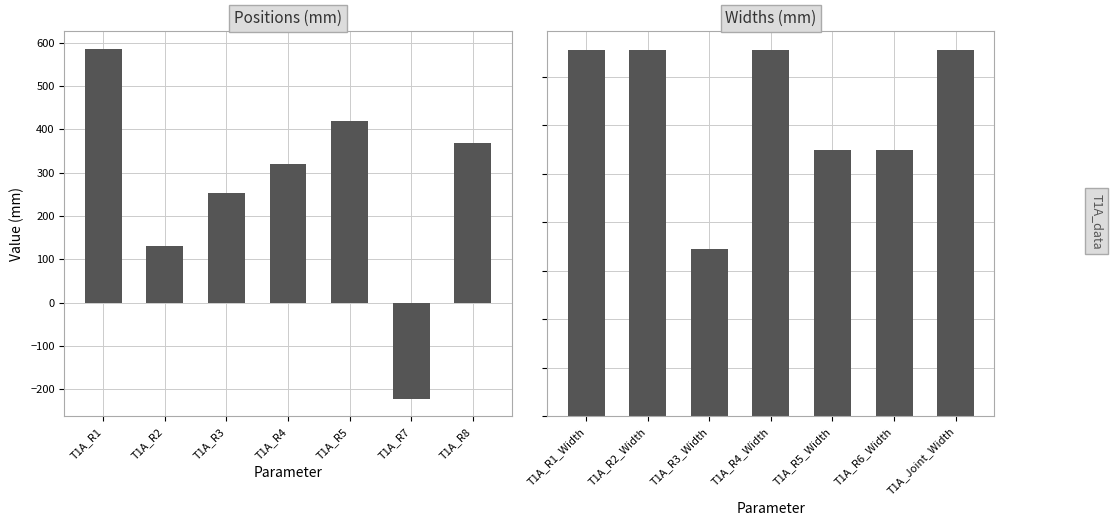

What is the minimum value for Values?

-221.7